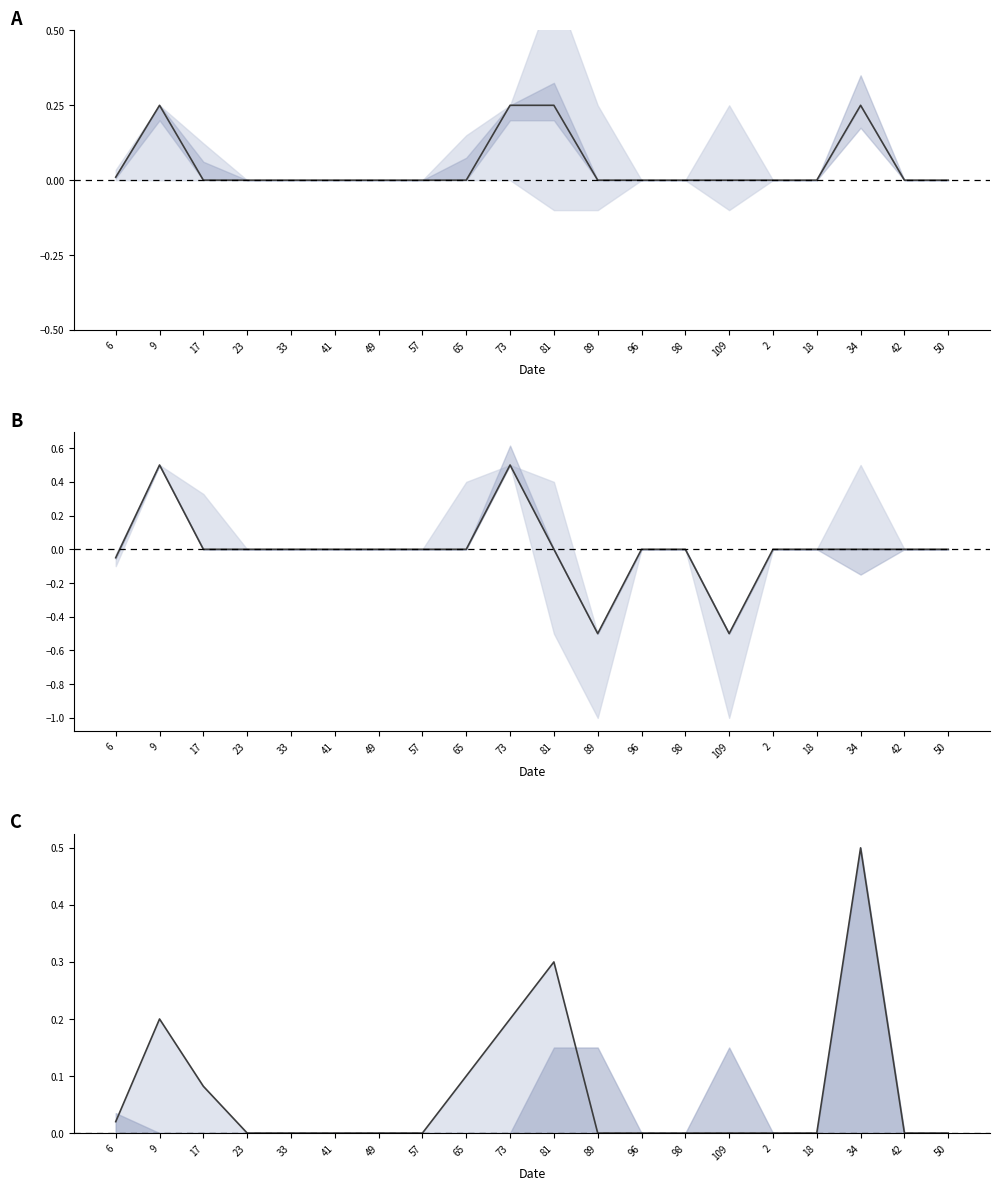

How many categories are shown in the chart?

20